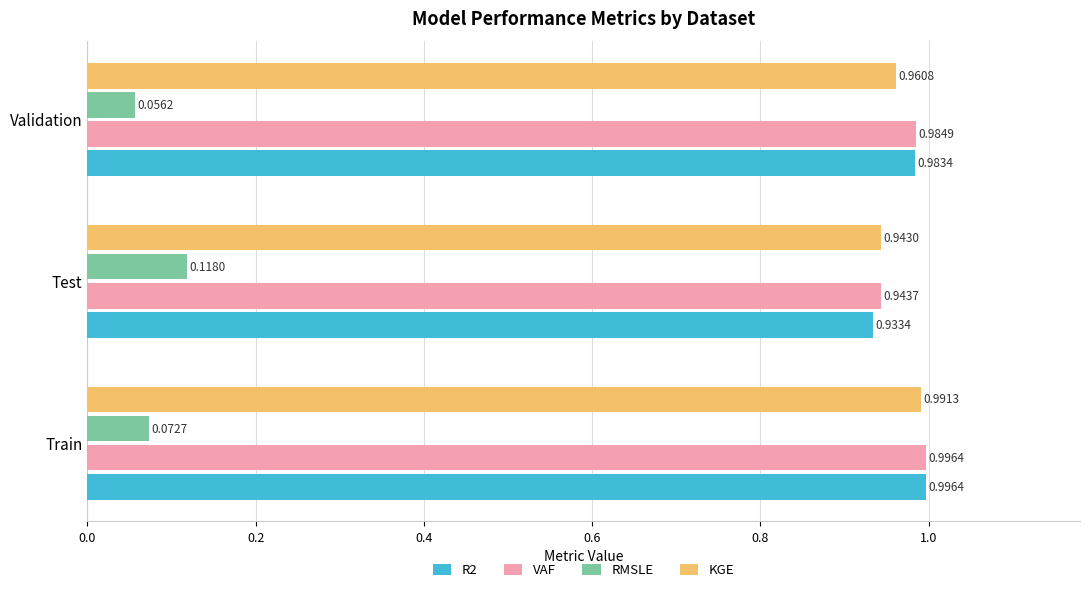

At how many categories does at least one series exceed 0?

3